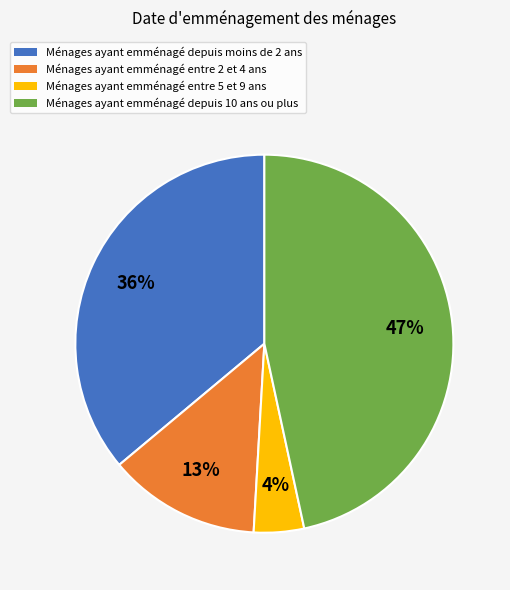

Is there a majority slice in this chart?

No